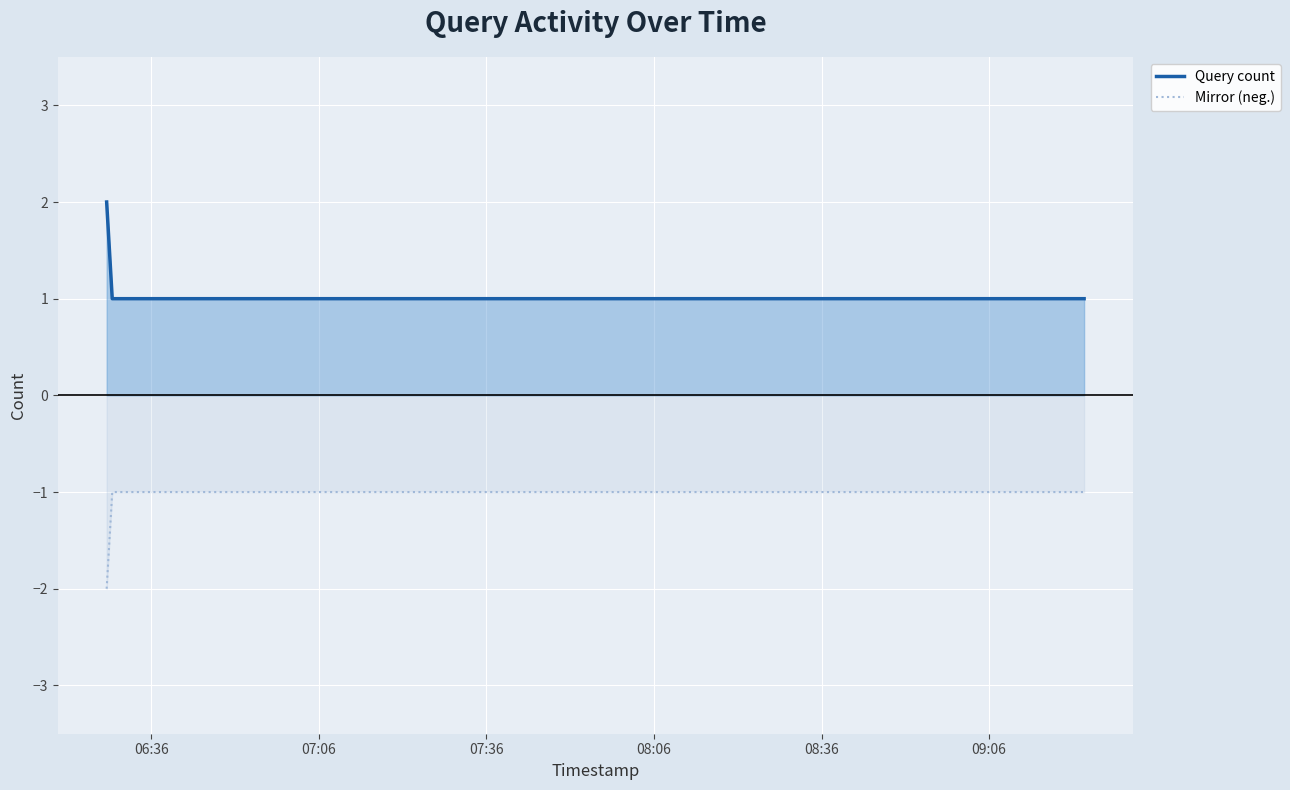

True or false: Query count and Mirror (neg.) cross at least once.

False